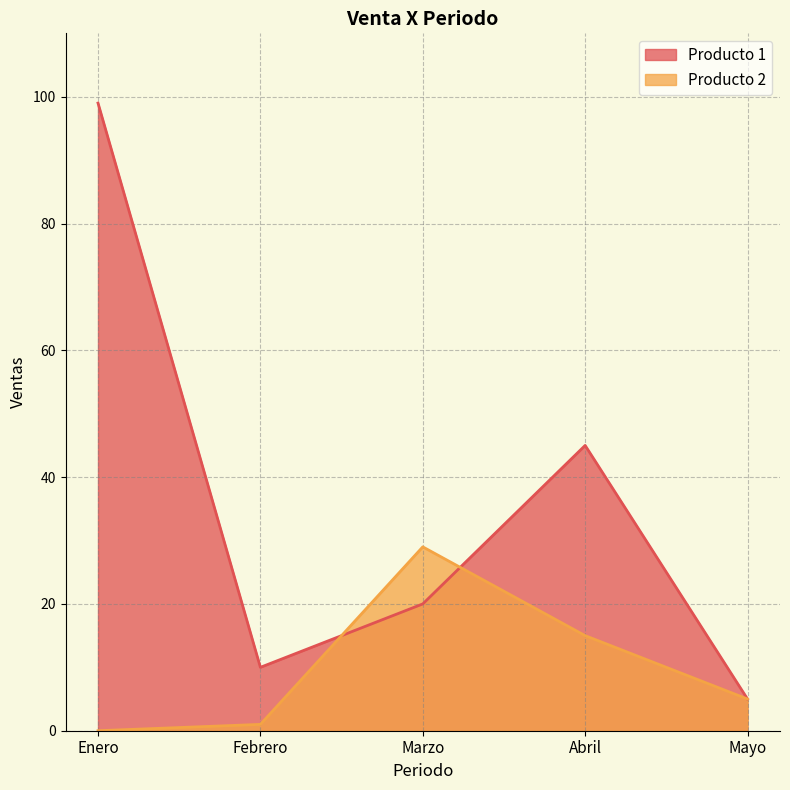

What are all the series names shown in the legend?

Producto 1, Producto 2